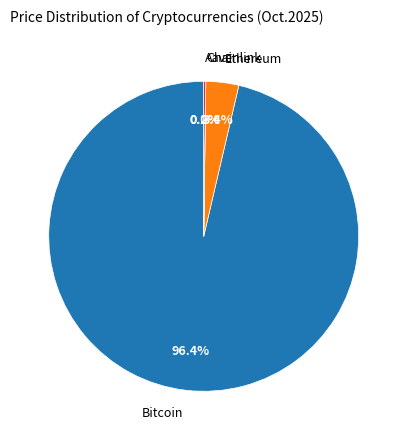

Is there a majority slice in this chart?

Yes